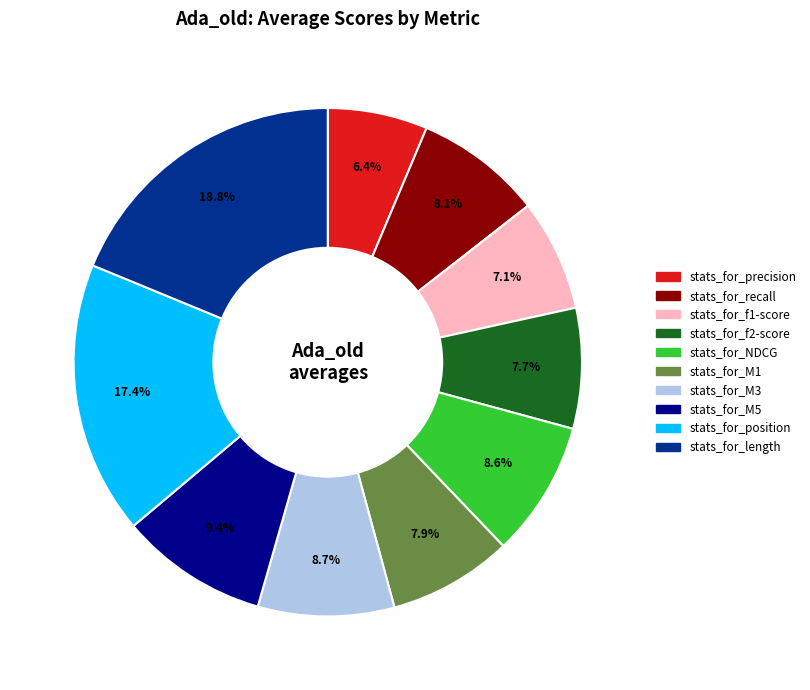

Does any single category account for the majority?

No